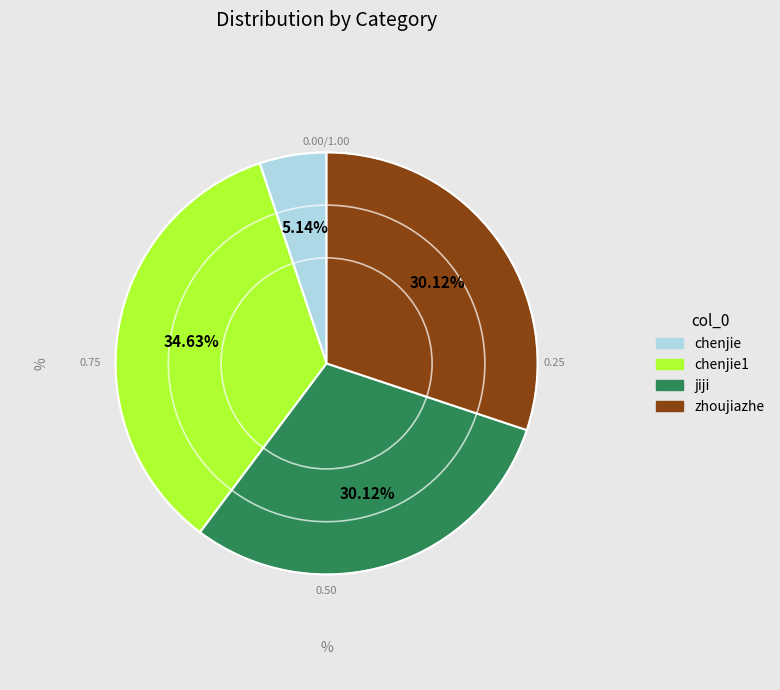

Count the number of slices in the pie.

4